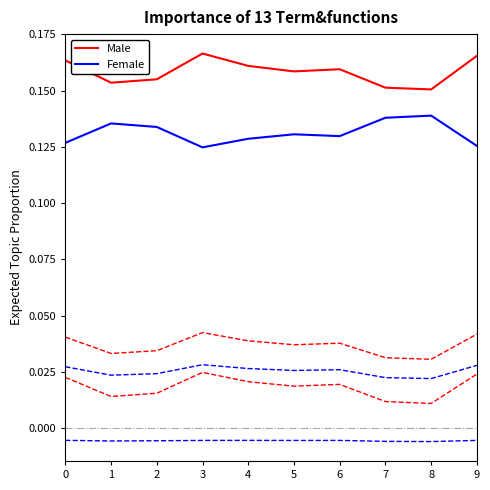

True or false: Male has a value of 0.2 at 6.

True